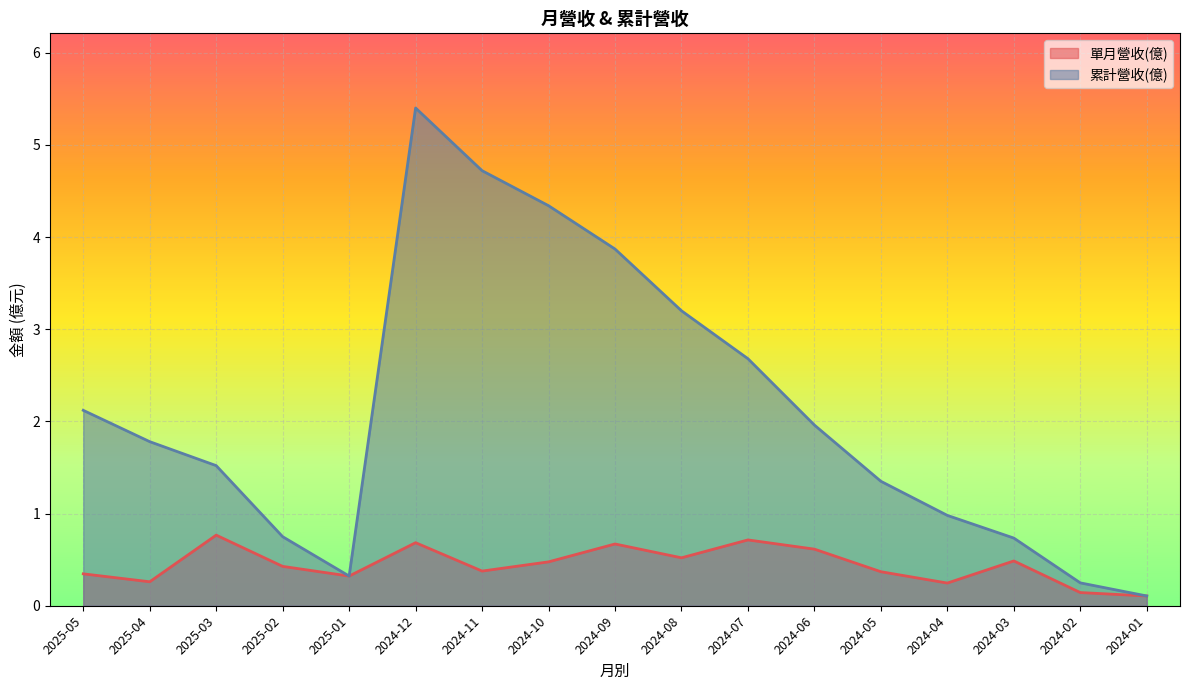

What position from the left is 2024-02?

16